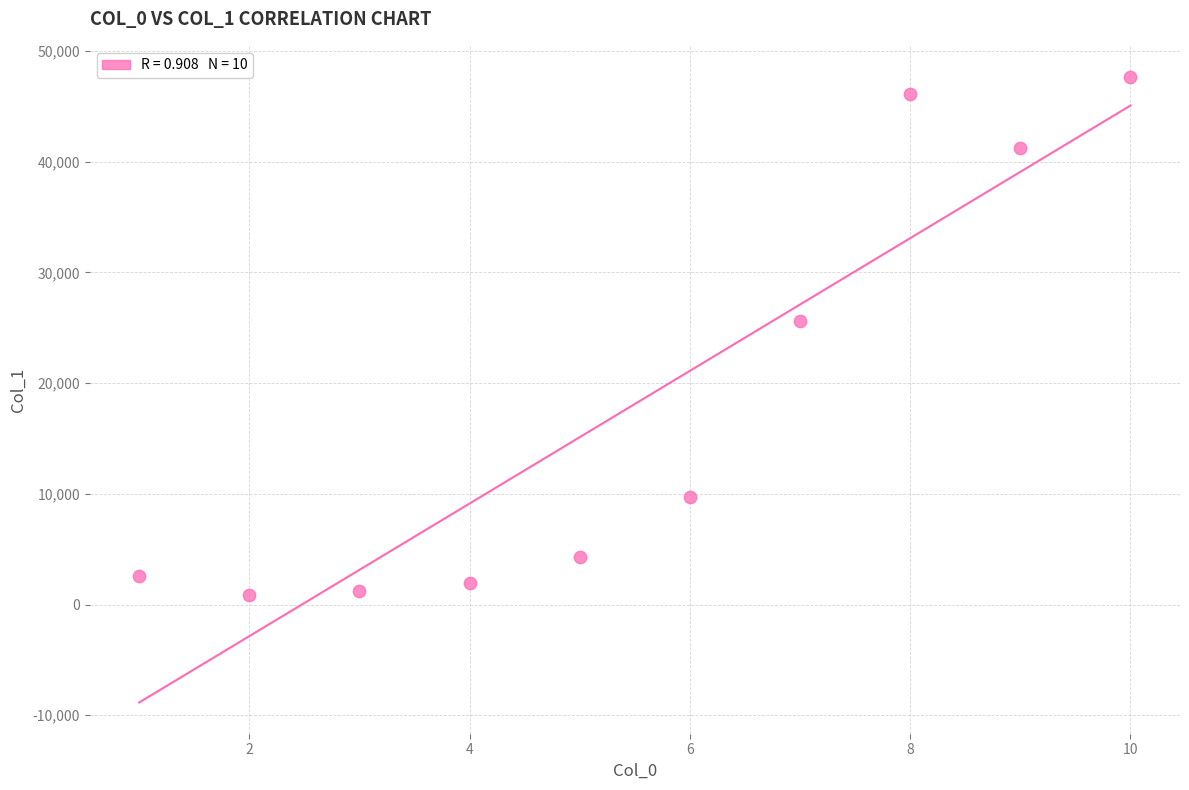

What is the average X value?

6